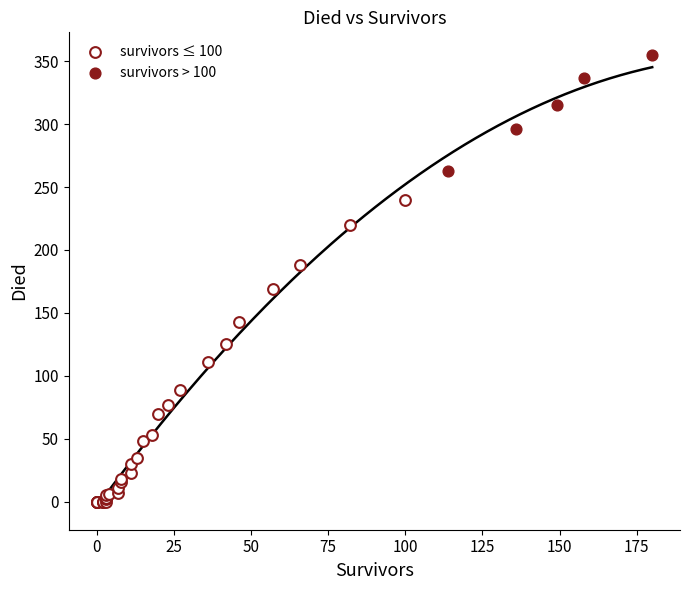

Which series contains the highest Y value?

survivors > 100